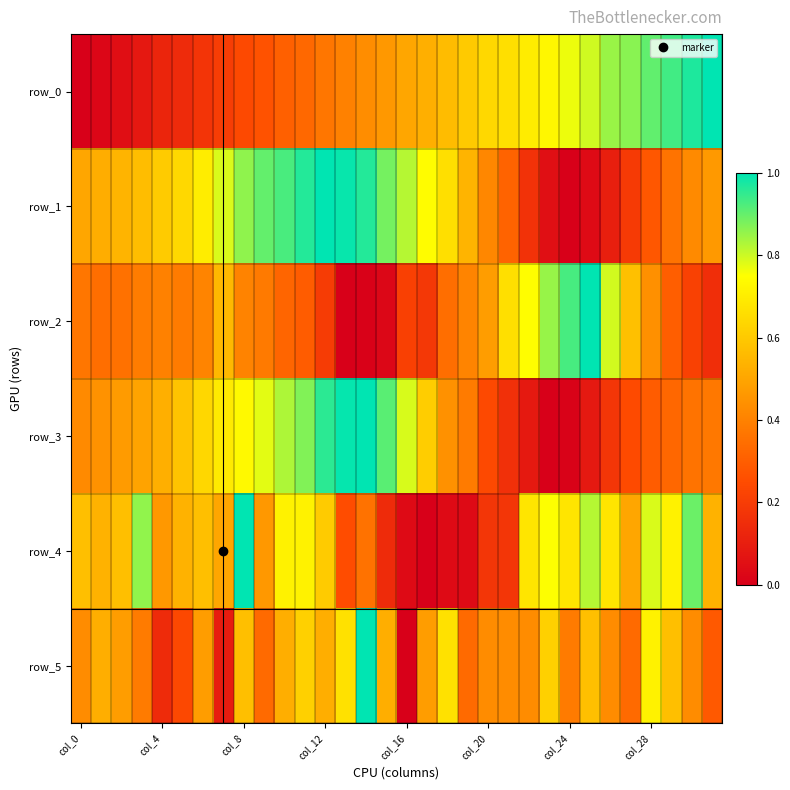

List the series in order of their peak value, highest first.

row_0, row_1, row_2, row_3, row_4, row_5